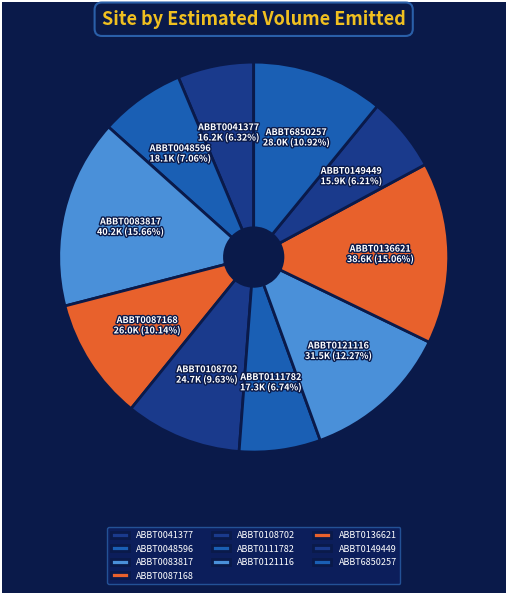

Which slice is the largest?

ABBT0083817